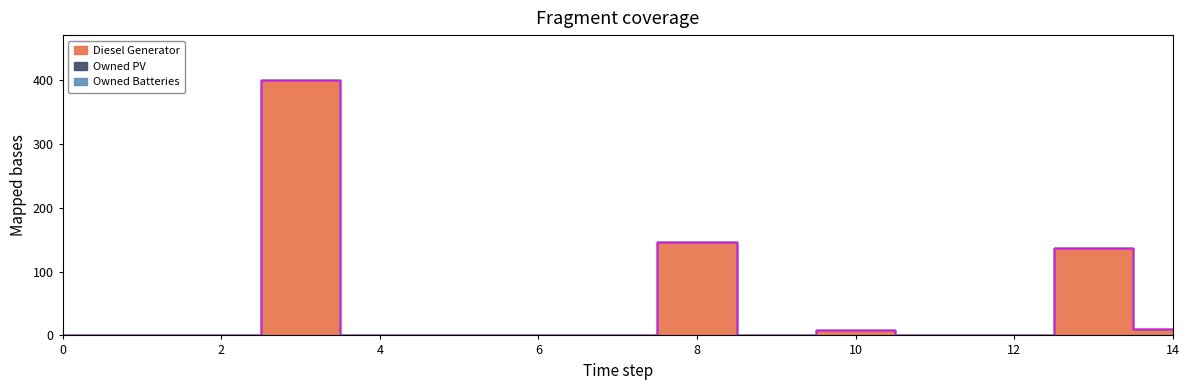

Which series has the largest range (max minus min)?

Diesel Generator